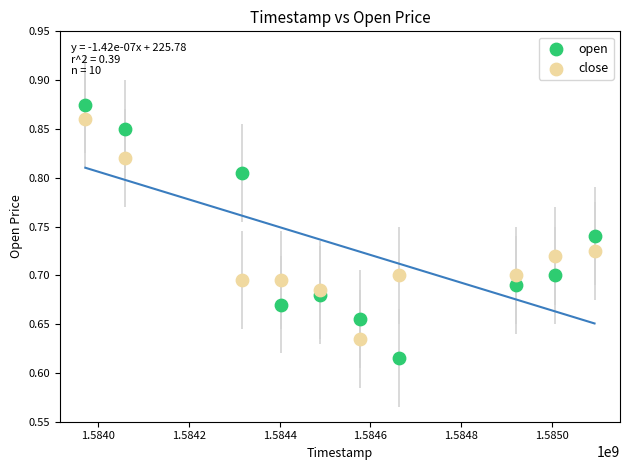

What are all the series names shown in the legend?

open, close